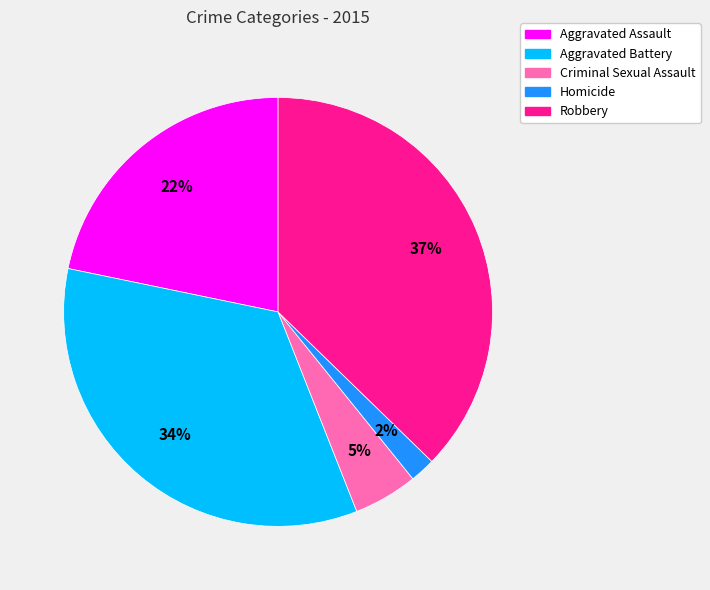

Combined, do Aggravated Battery and Criminal Sexual Assault account for over 50%?

No